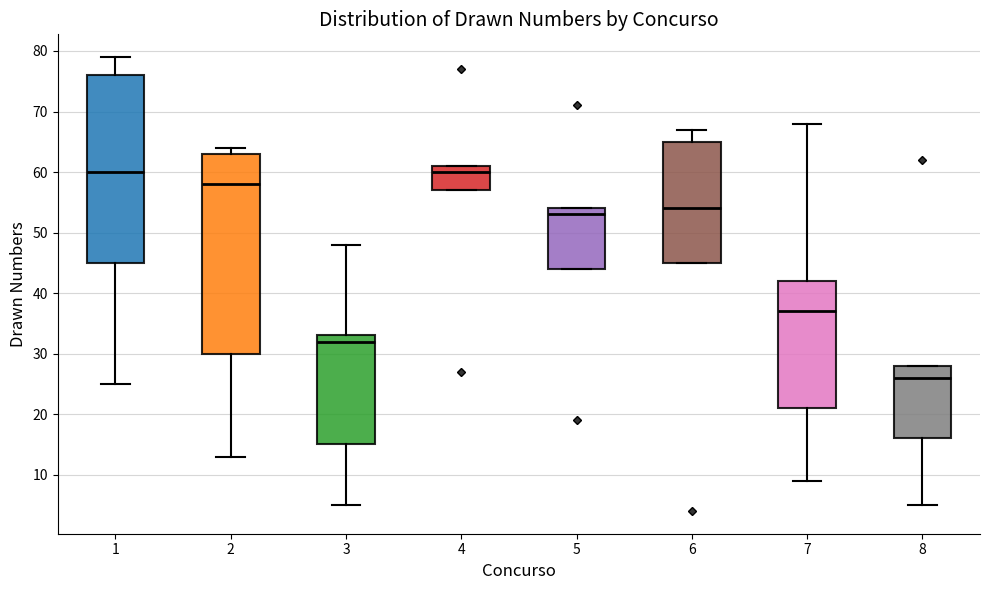

Where is the upper edge of the box at x = 4 on the y-axis? The values are not printed on the chart, so give them approximately, as read against the axis.

61